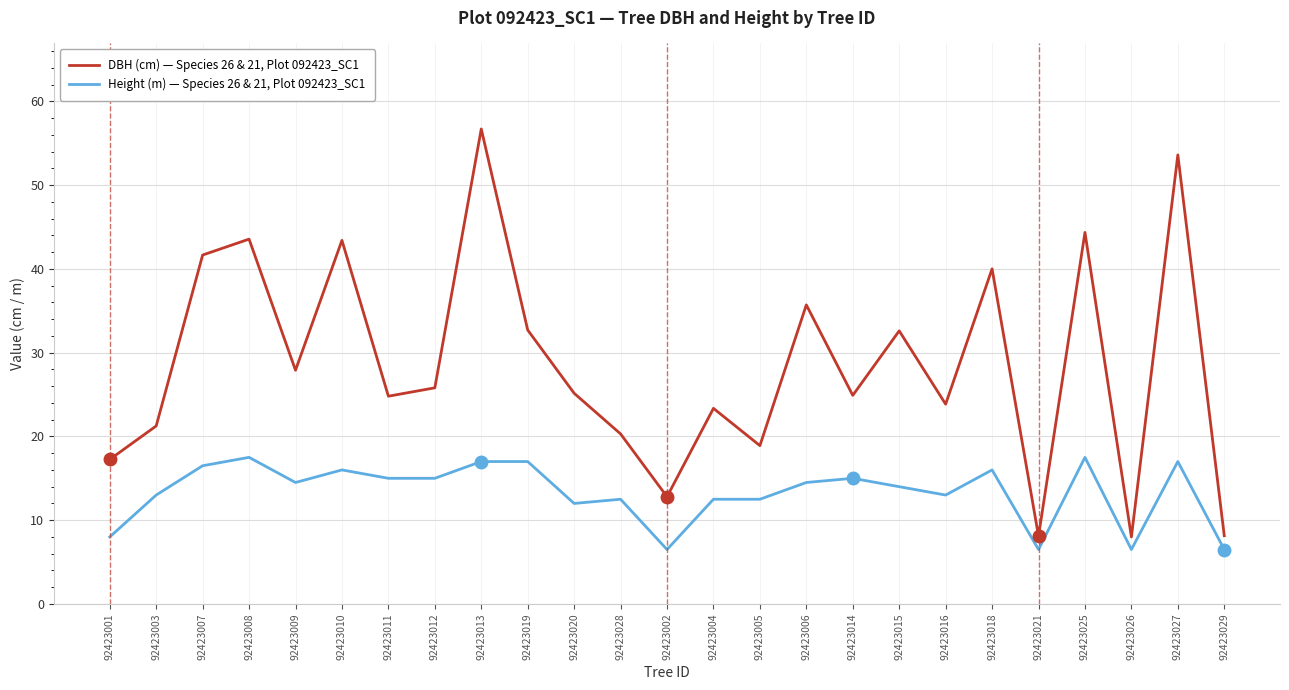

Which series has the largest total across all categories?

DBH (cm) — Species 26 & 21, Plot 092423_SC1